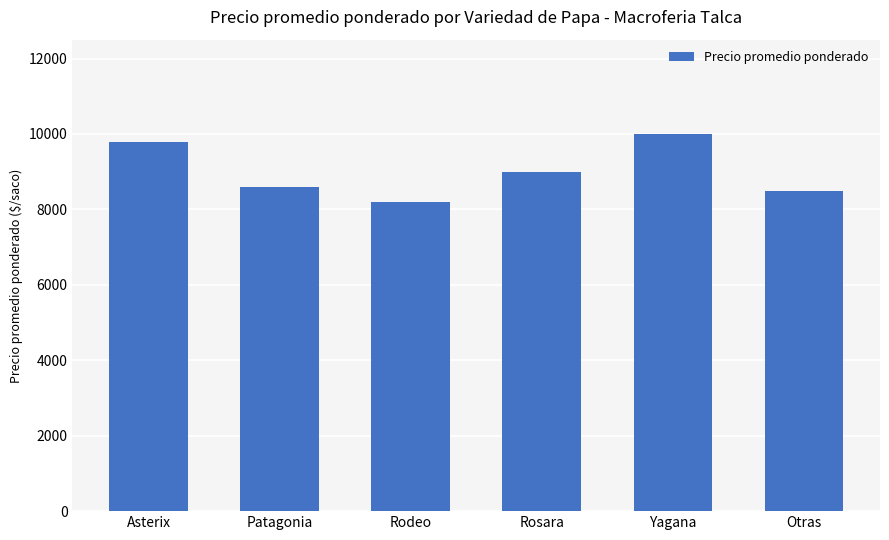

What is the greatest value displayed?

10000